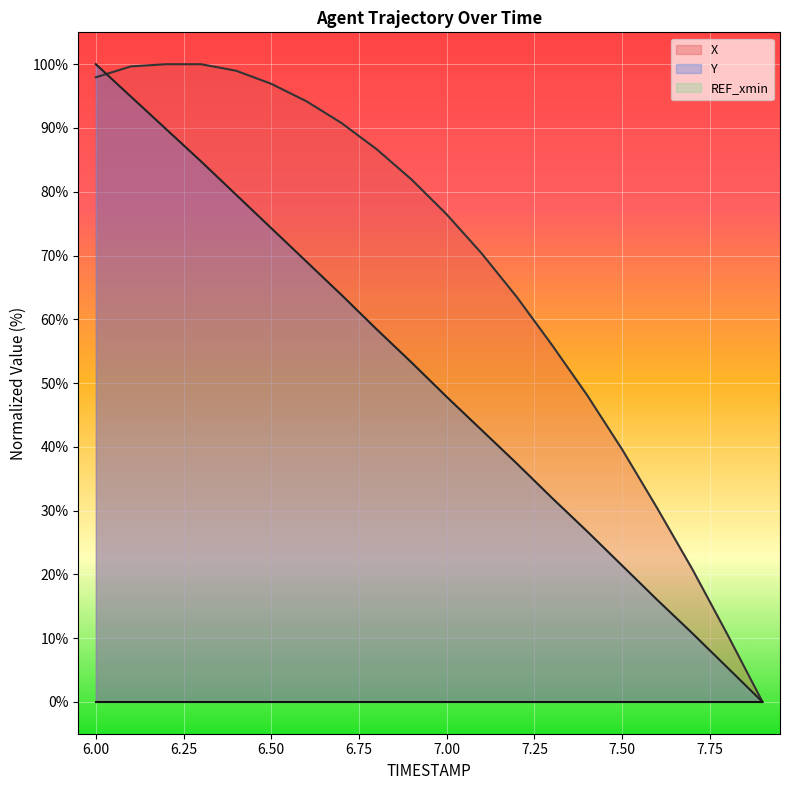

True or false: Y and X cross at least once.

True